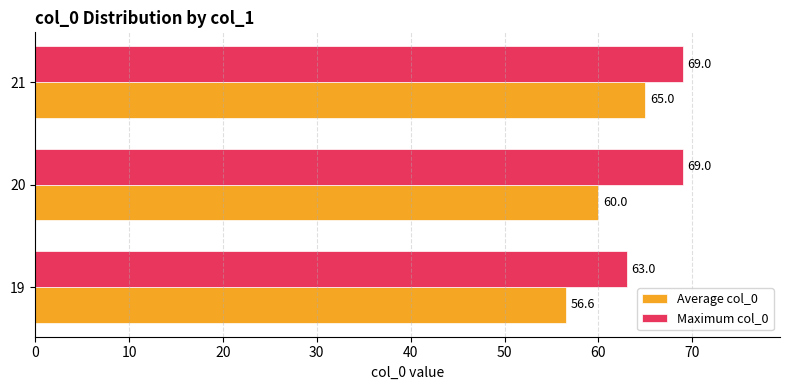

Count the number of data series in this chart.

2